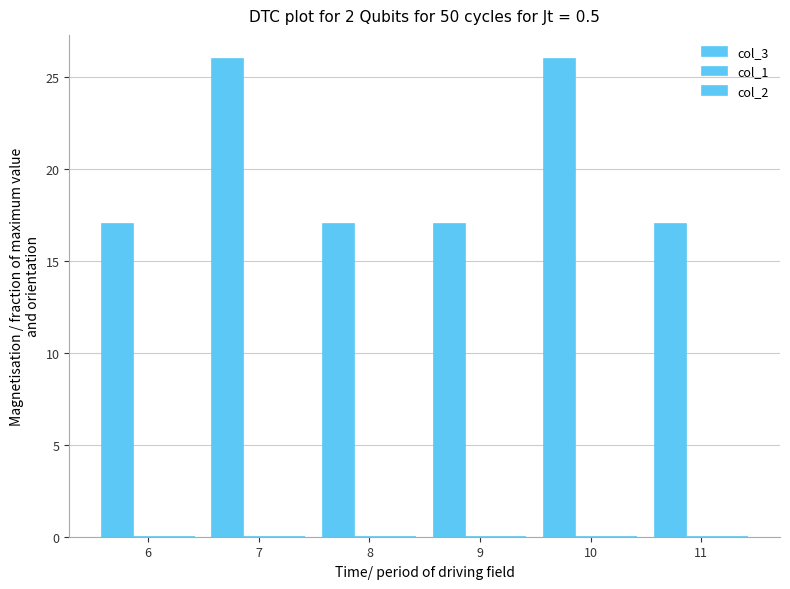

Which label corresponds to the largest value in the chart?

7